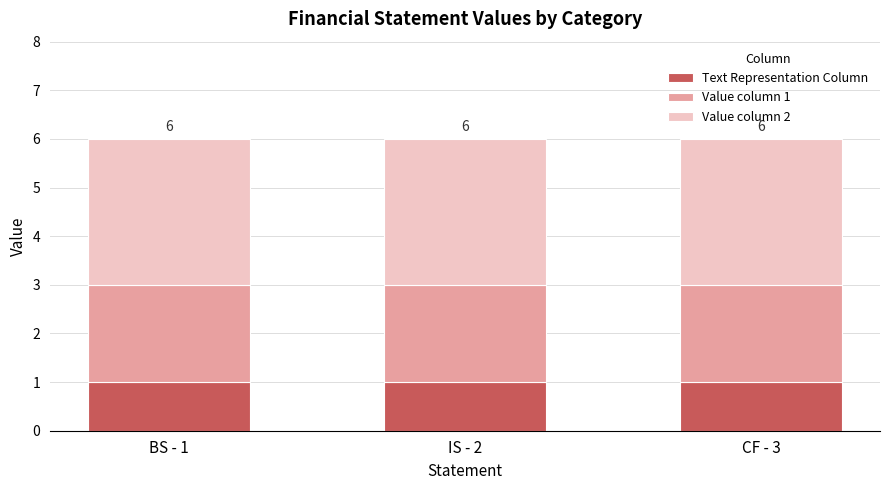

True or false: Text Representation Column has a value of 2 at IS - 2.

False